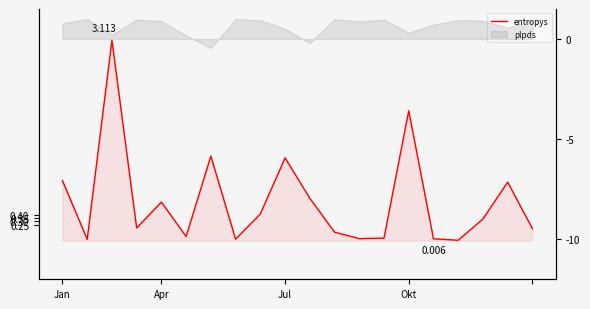

Does the chart have visible grid lines?

No